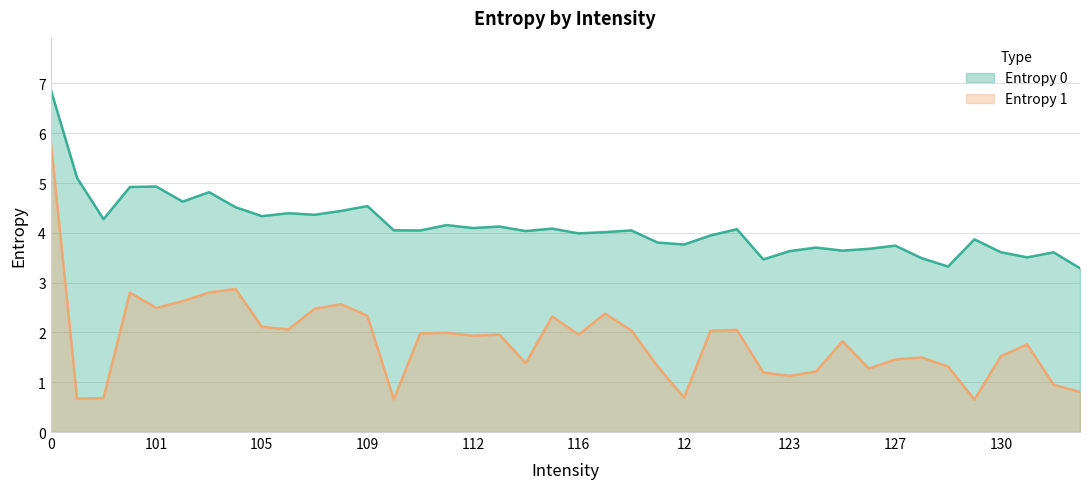

True or false: Entropy 0 and Entropy 1 cross at least once.

False